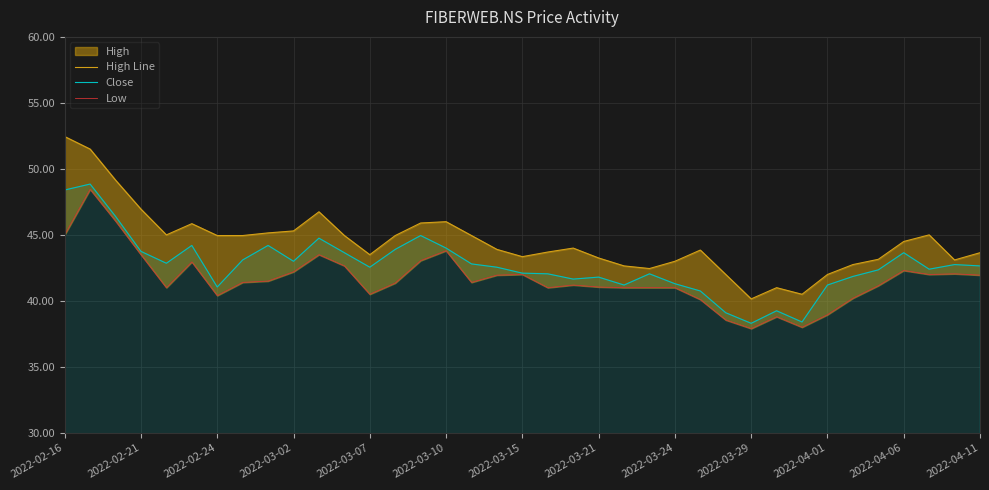

Where does the High Line series first go above 44?

2022-02-16